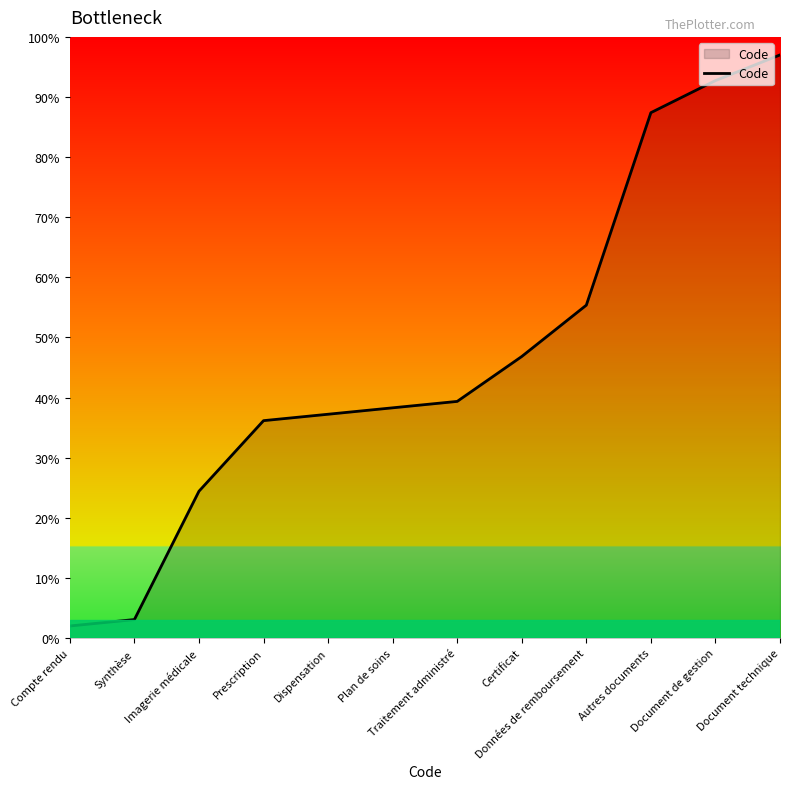

What is the sum of all values?

559.8